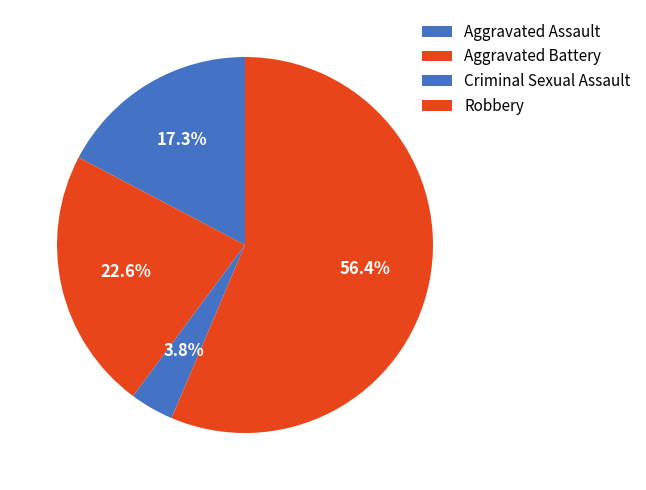

How many slices are in this pie chart?

4